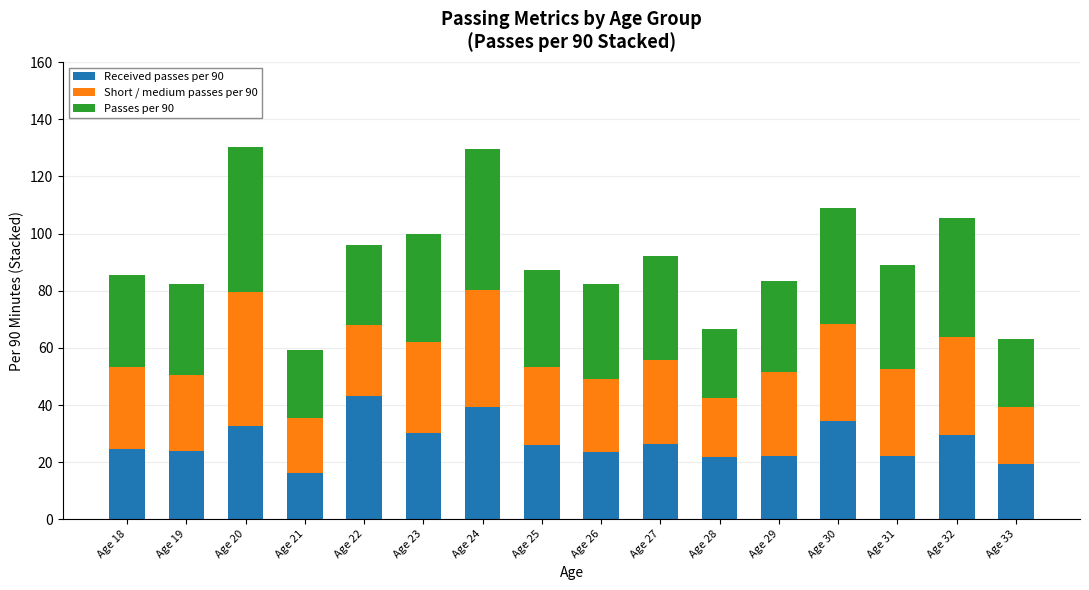

The Received passes per 90 series shows 11.1 at Age 21. True or false?

False